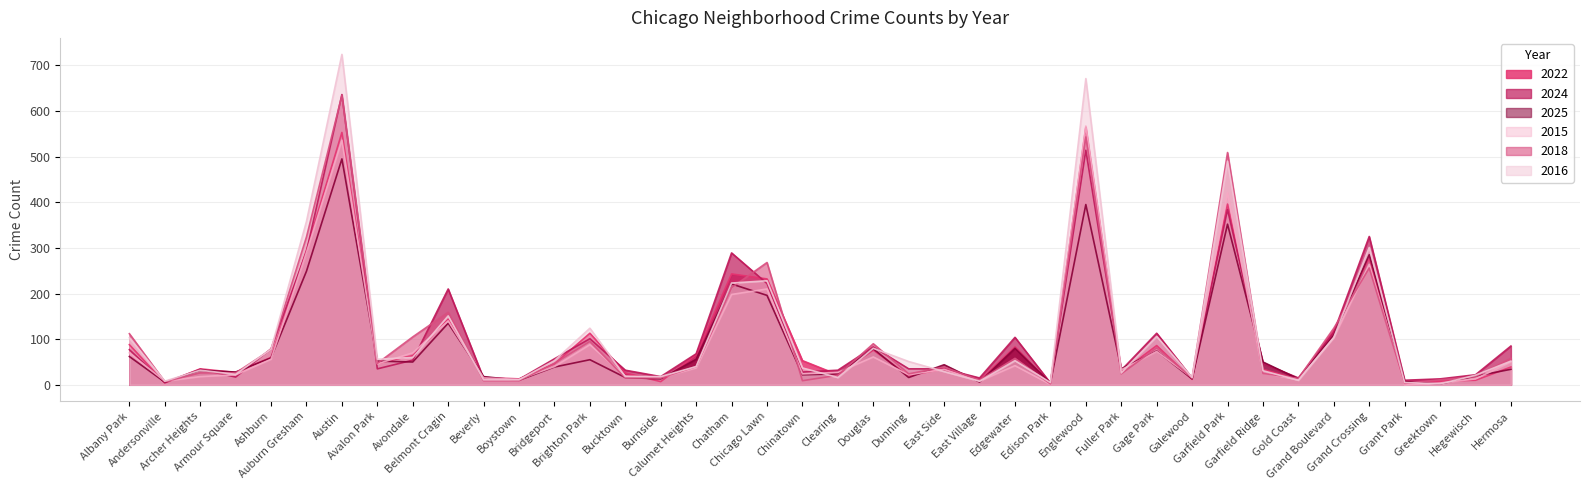

Does the chart have visible grid lines?

Yes